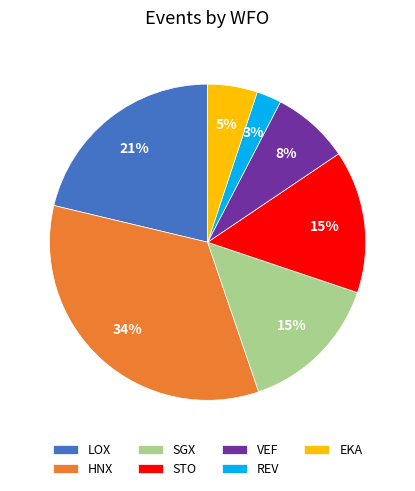

Is there any slice that represents more than half of the pie?

No